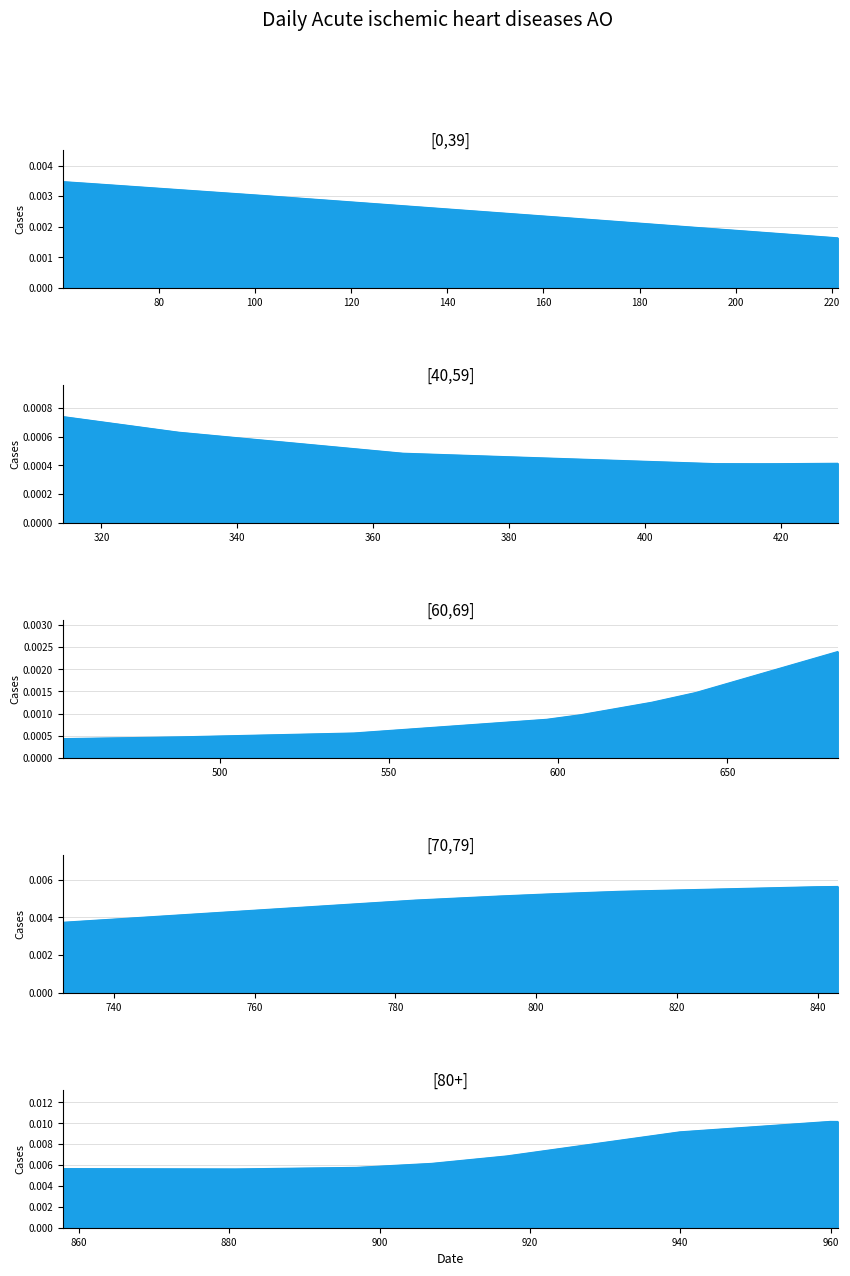

How many interior local valleys (lower than both neighbors) does the data have?

2